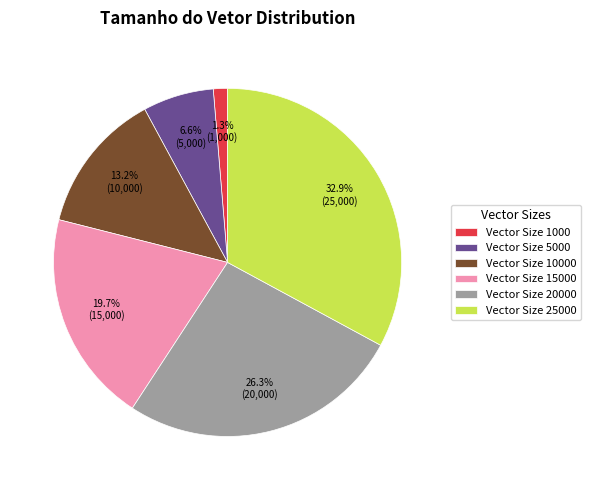

Rank the categories by value from highest to lowest.

Vector Size 25000, Vector Size 20000, Vector Size 15000, Vector Size 10000, Vector Size 5000, Vector Size 1000